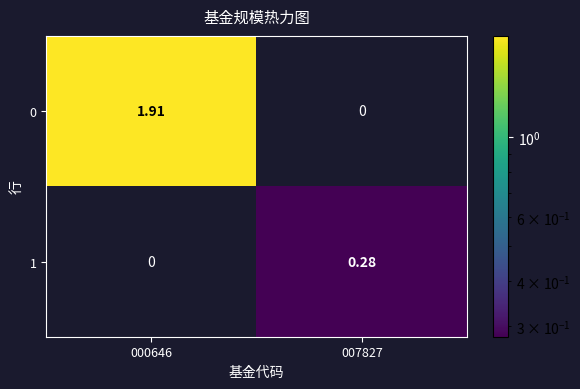

Is the value of 0 at 000646 greater than the value of 1 at 000646?

Yes